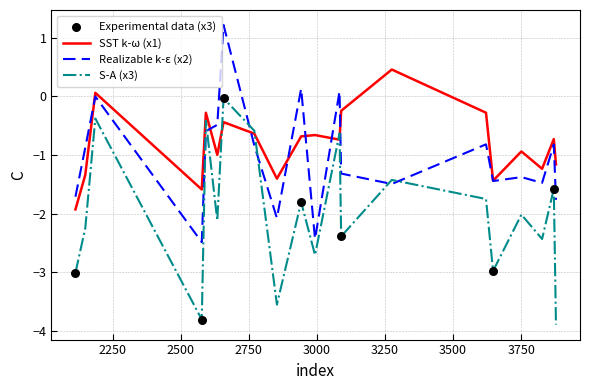

What is the lowest value of the SST k-ω (x1) series?

-1.9